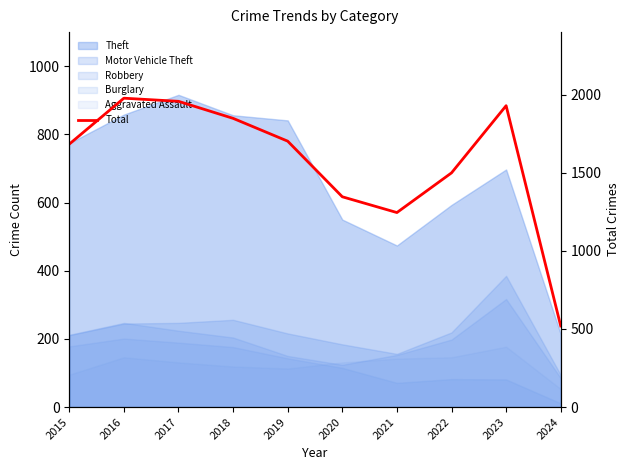

What is the approximate value at 2019, to the nearest 50?

1700